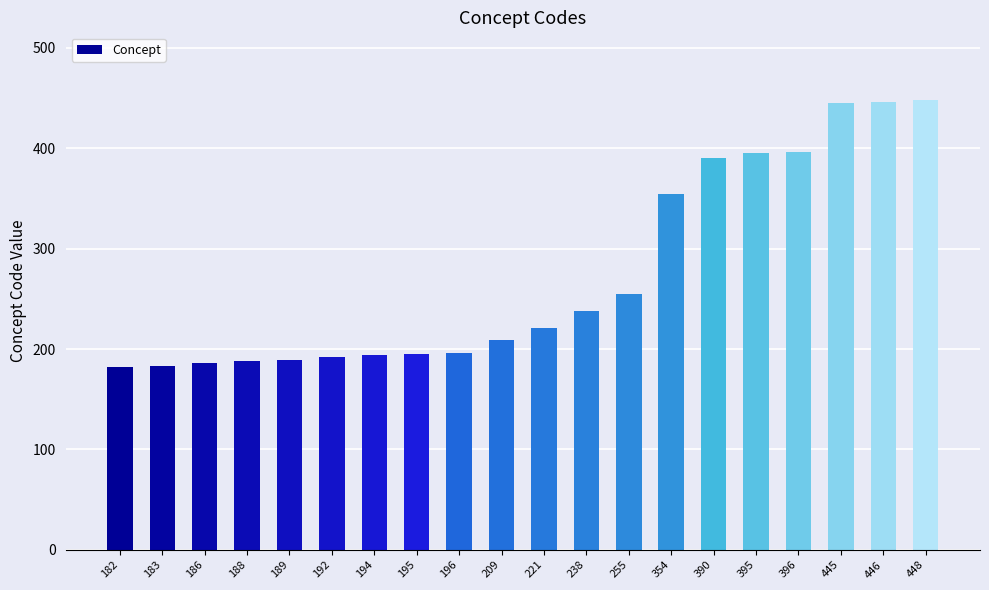

What is the change in value from 255 to 445?

+190